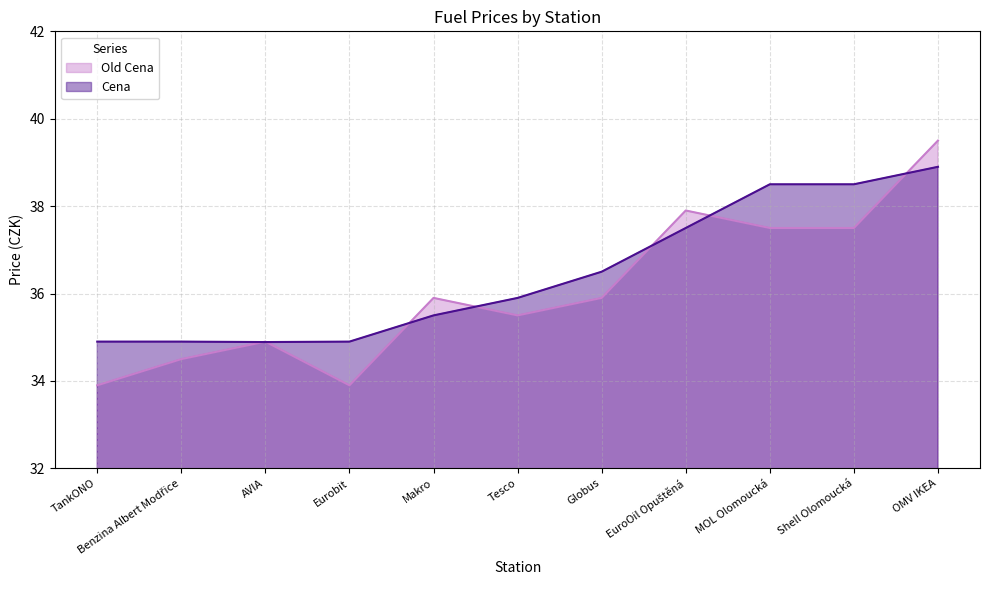

What is the difference between the maximum and minimum values in the Cena series?

4.0